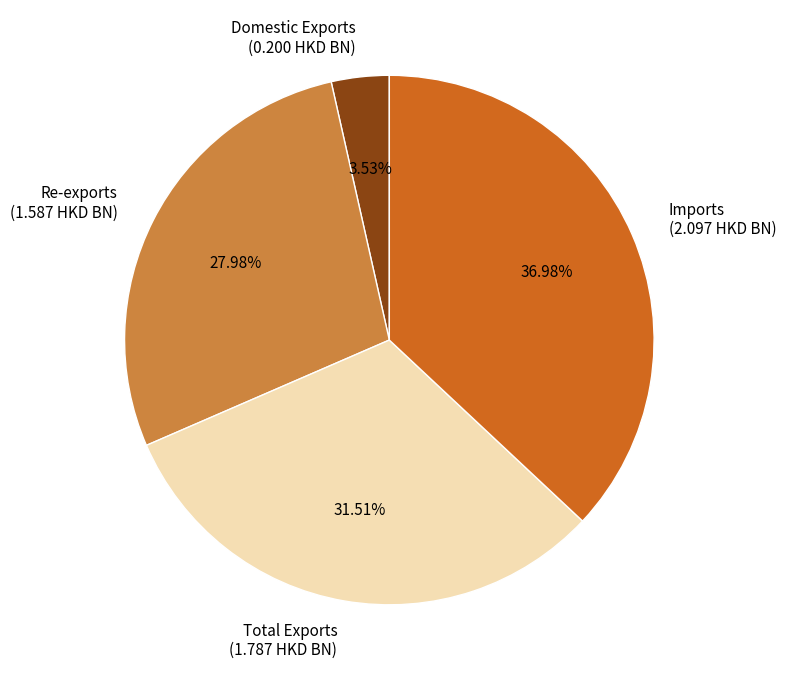

Does Domestic Exports account for over 50% of the chart?

No